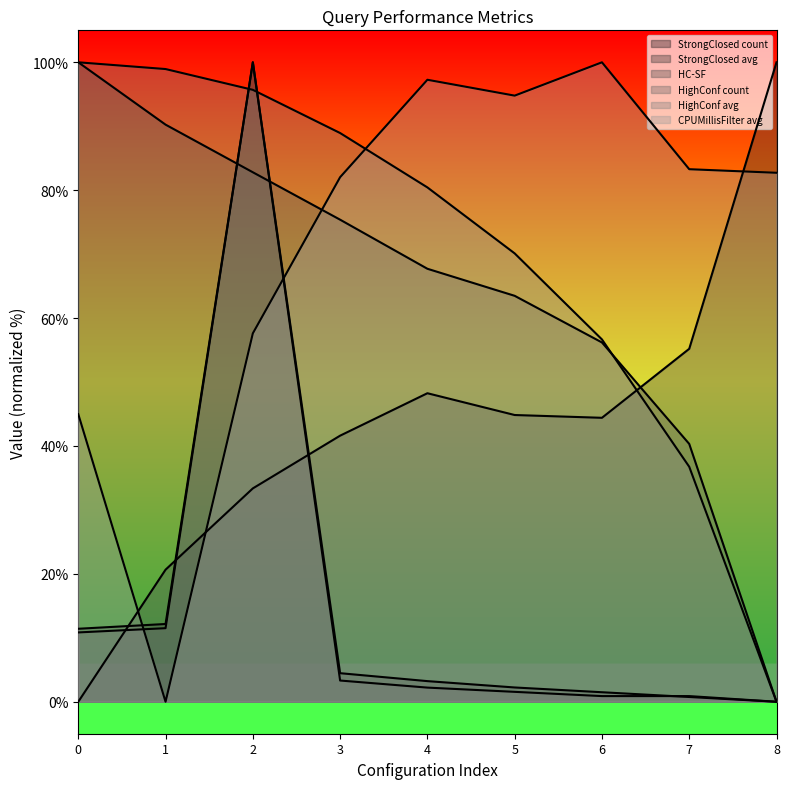

Reading left to right, extract all data points from this chart.

StrongClosed count: 11.4	12.2	100.0	4.5	3.2	2.2	1.5	0.7	0.0
StrongClosed avg: 0.0	20.7	33.4	41.6	48.2	44.8	44.4	55.2	100.0
HC-SF: 100.0	90.3	82.8	75.4	67.7	63.5	56.2	40.3	0.0
HighConf count: 10.8	11.5	100.0	3.3	2.2	1.5	0.9	0.9	0.0
HighConf avg: 100.0	98.9	95.7	88.9	80.4	70.1	56.7	36.8	0.0
CPUMillisFilter avg: 45.0	0.0	57.6	82.0	97.3	94.8	100.0	83.3	82.7